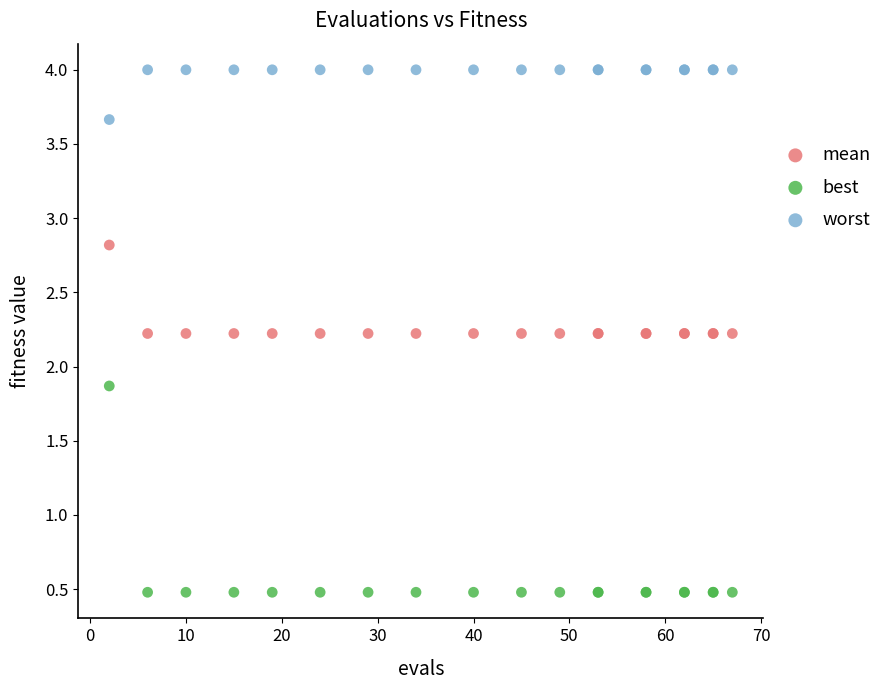

Which series reaches the minimum Y coordinate?

best